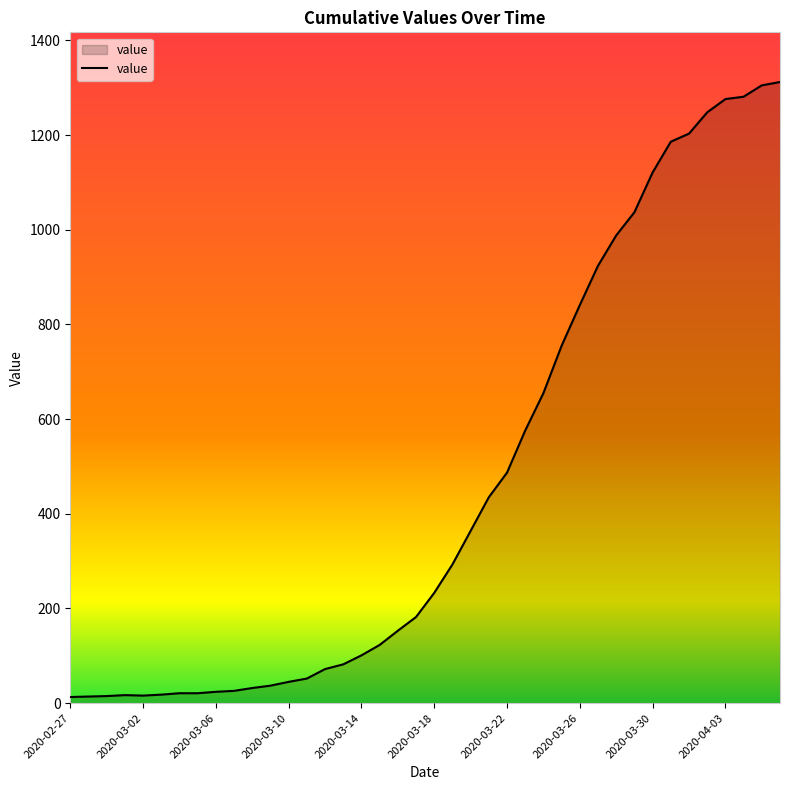

What is the difference between the maximum and minimum values?

1299